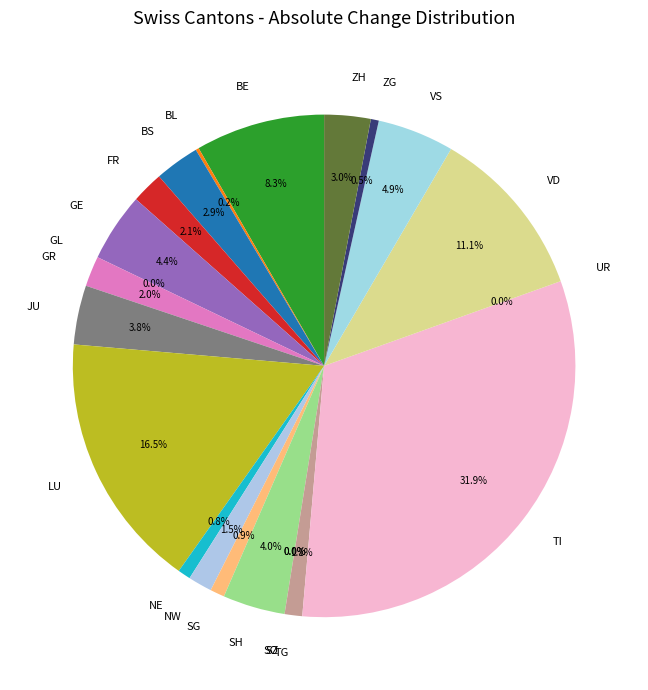

What is the change in value from GR to NE?

-15